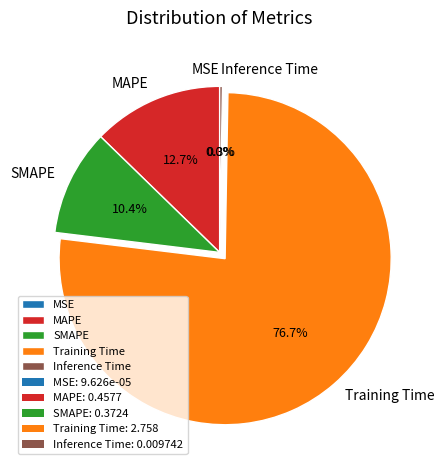

Is there a majority slice in this chart?

Yes